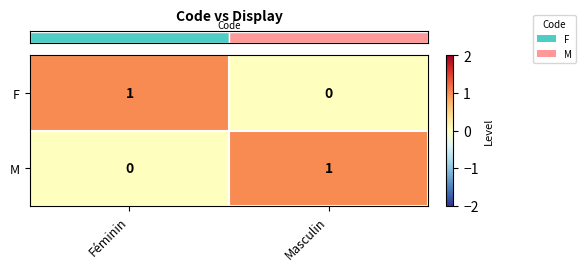

Rank the series at Masculin from highest to lowest value.

M, F